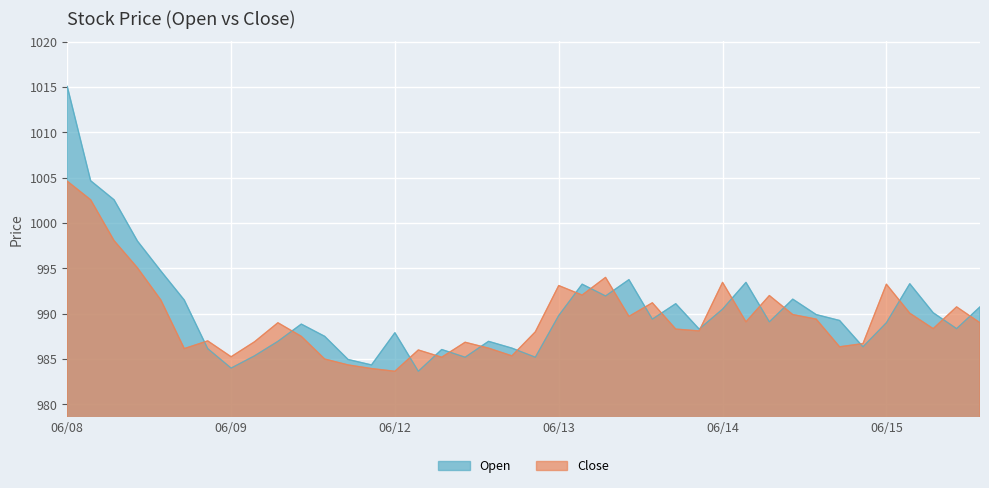

Where is the first local maximum for Close?

2023-06-08 15:15